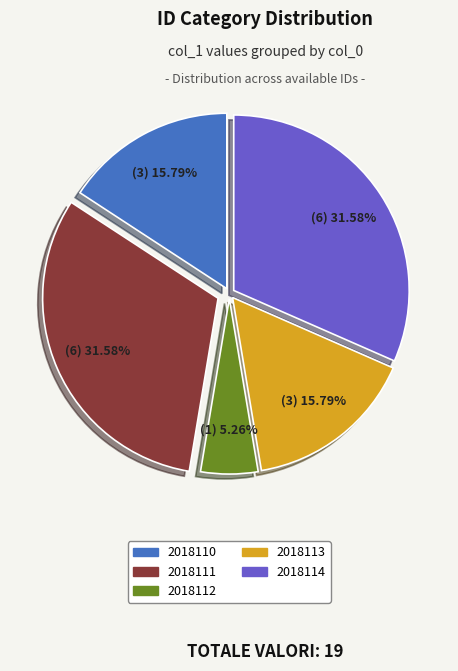

Does 2018112 account for over 50% of the chart?

No